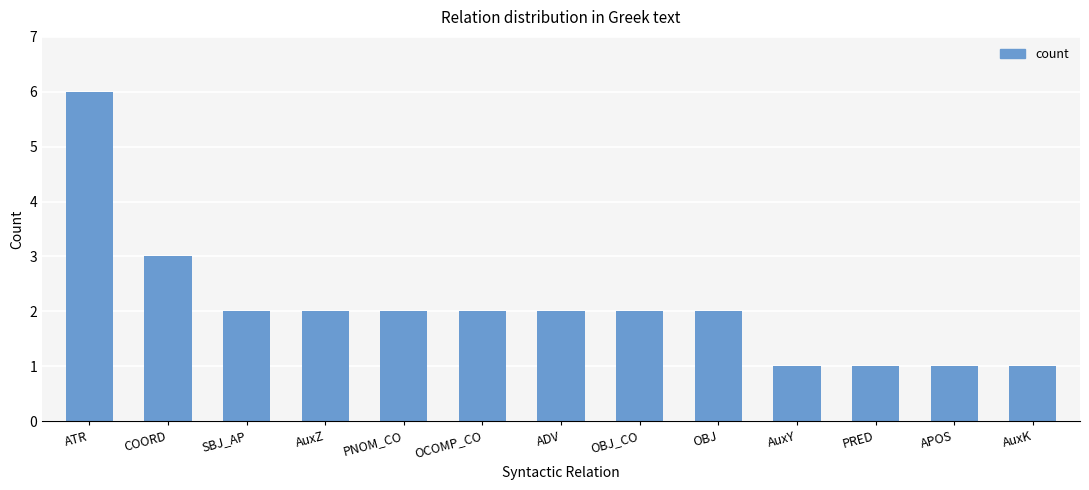

What is the value of the 12th bar from the left?

1